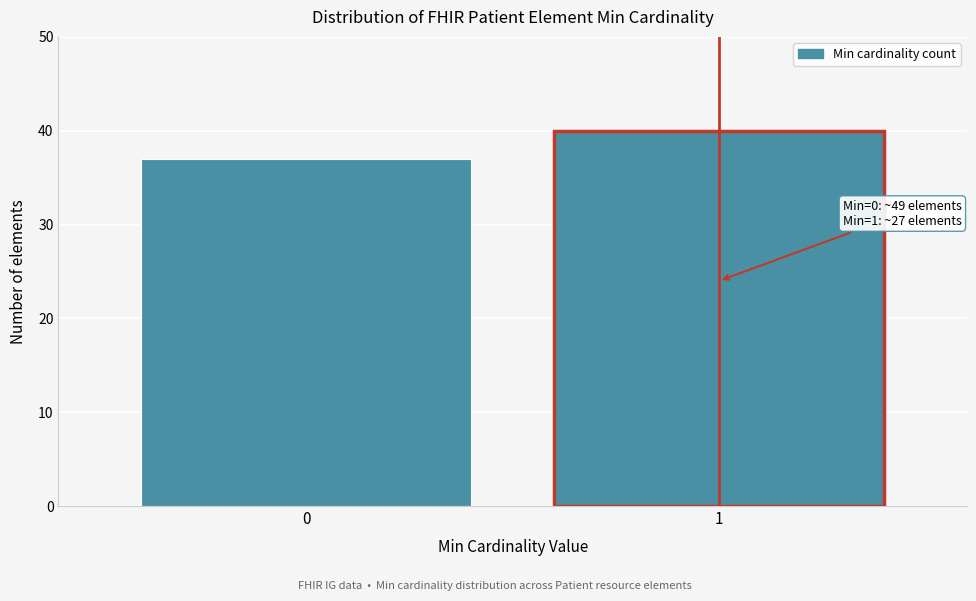

Reading left to right, what are all the values shown in this chart?

0=37	1=40